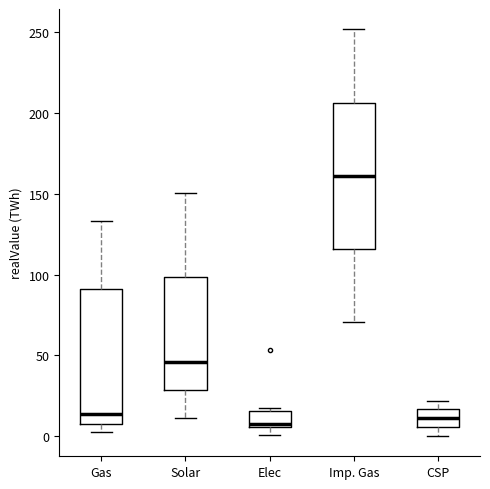

Reading left to right, transcribe this box plot: for each box, give where its median line is, the range the box spans, and where its two whiskers end, as read against the y-axis. The values are not printed on the chart, so give them approximately, as read against the axis.

Gas: median 15, box 5 to 90, whiskers 0 to 135
Solar: median 45, box 30 to 100, whiskers 10 to 150
Elec: median 10, box 5 to 15, whiskers 0 to 15 (just above the box's upper edge)
Imp. Gas: median 160, box 115 to 205, whiskers 70 to 250
CSP: median 10, box 5 to 15, whiskers 0 to 20